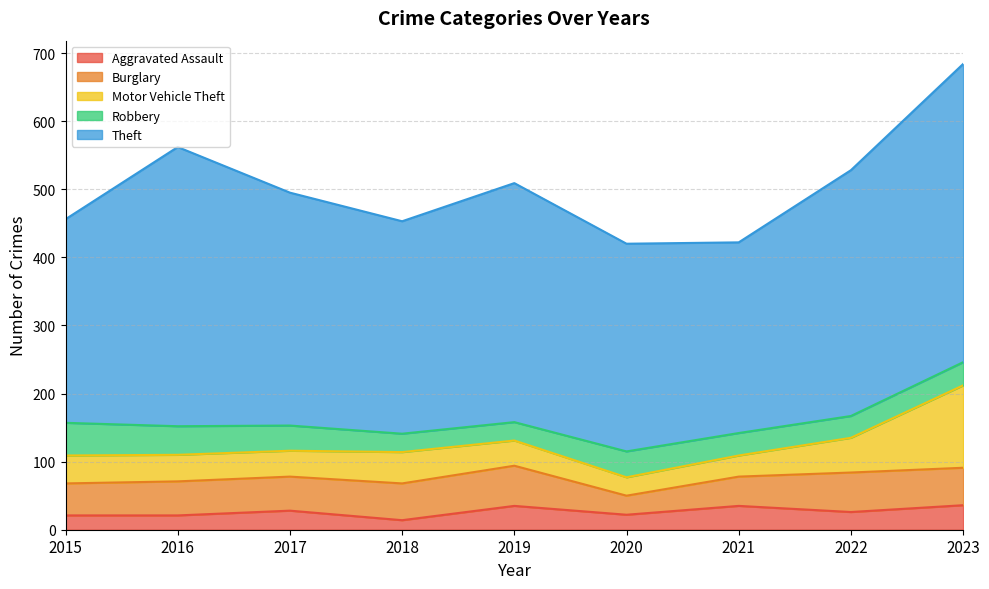

Which series has the widest spread of values?

Theft